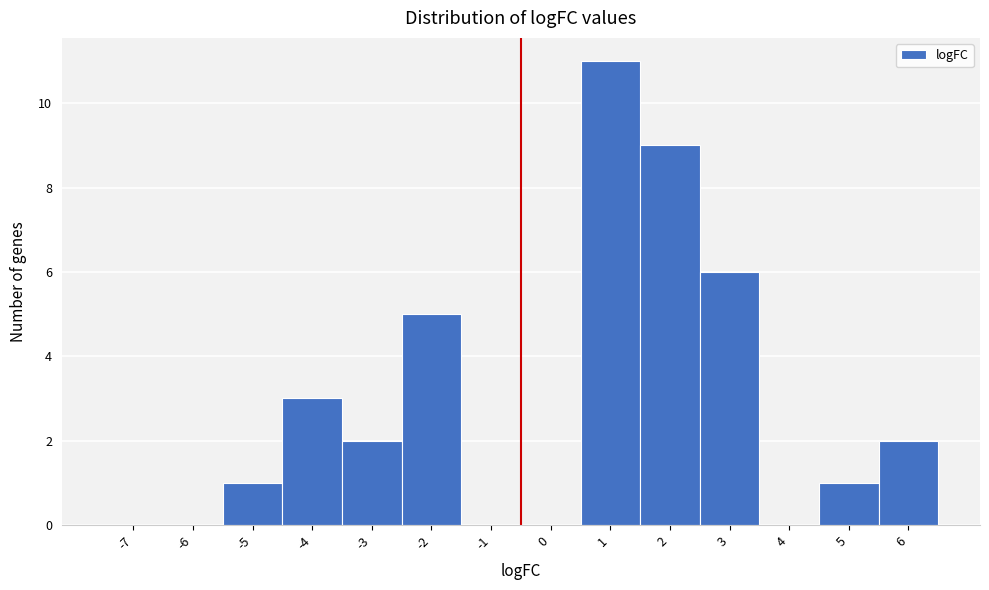

Reading left to right, list all the values displayed in this chart.

-7=0	-6=0	-5=1	-4=3	-3=2	-2=5	-1=0	0=0	1=11	2=9	3=6	4=0	5=1	6=2